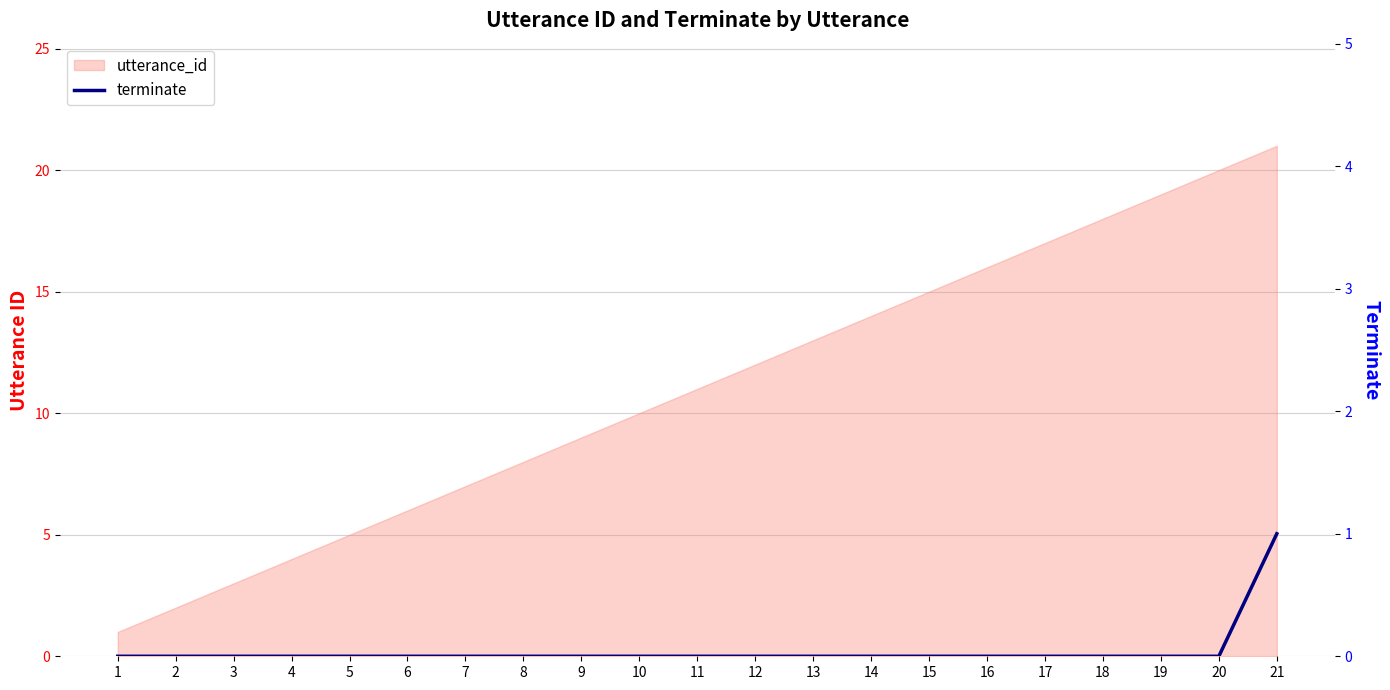

Reading right to left, list all the values displayed in this chart.

1	0	0	0	0	0	0	0	0	0	0	0	0	0	0	0	0	0	0	0	0